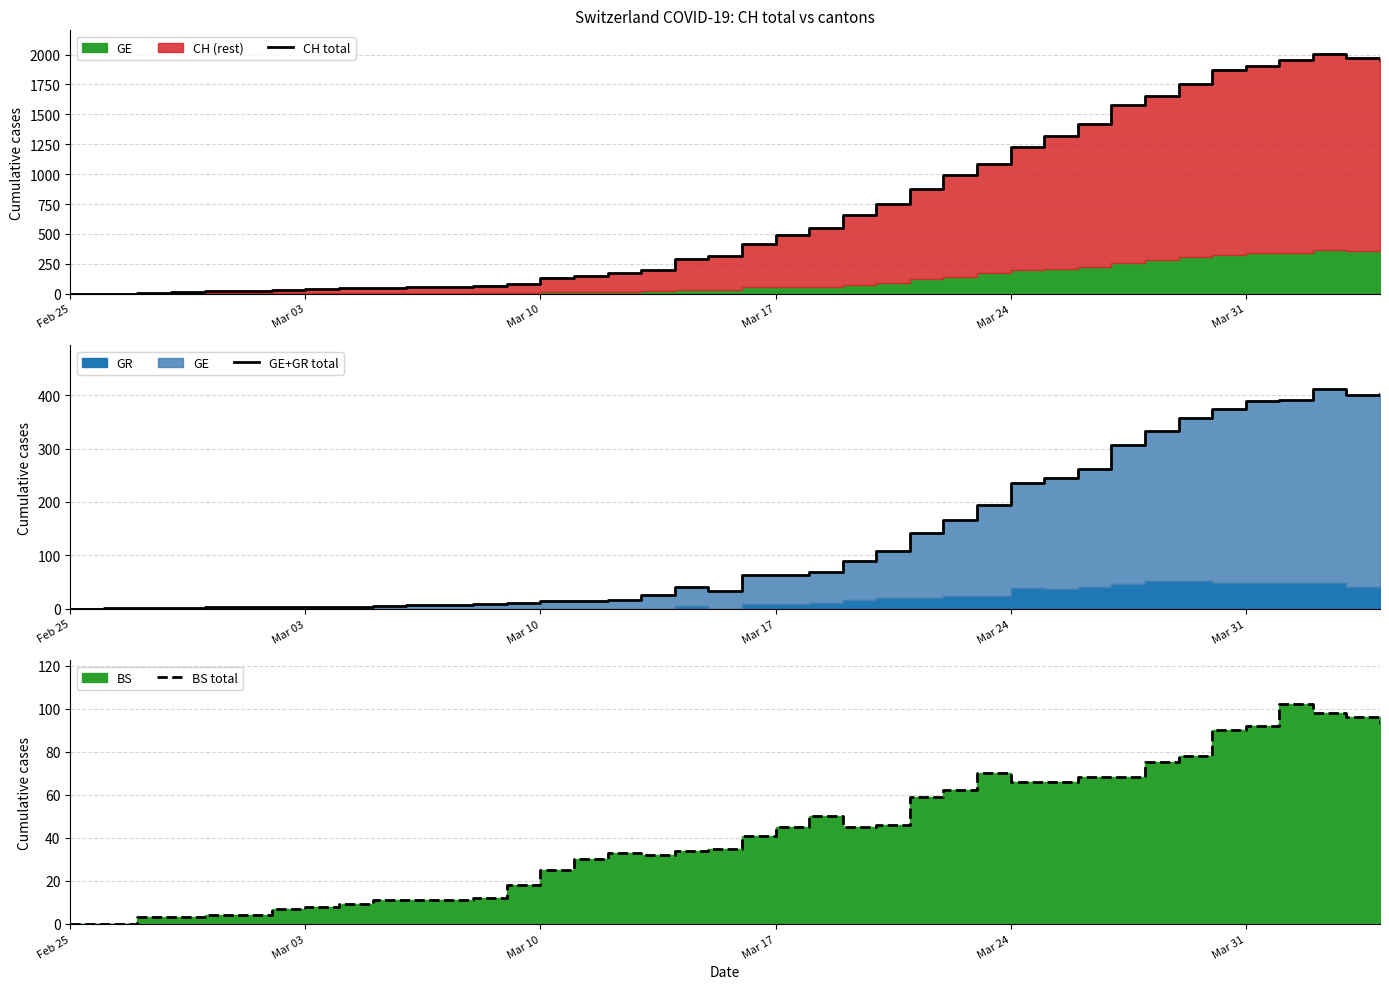

What is the maximum value for CH total?

2002